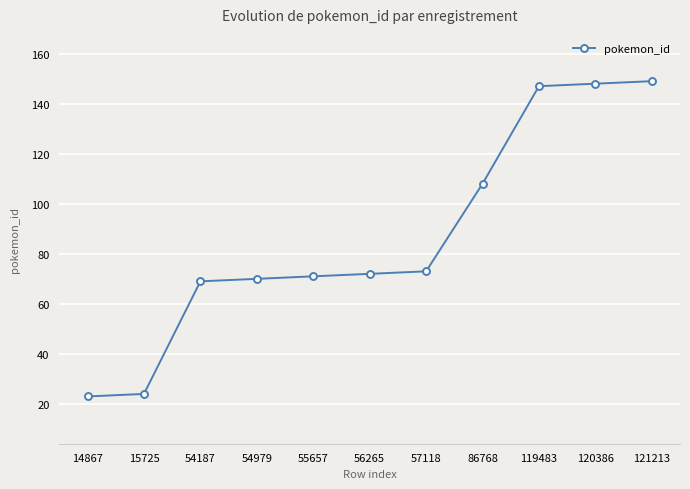

The value at 54979 is 70. True or false?

True